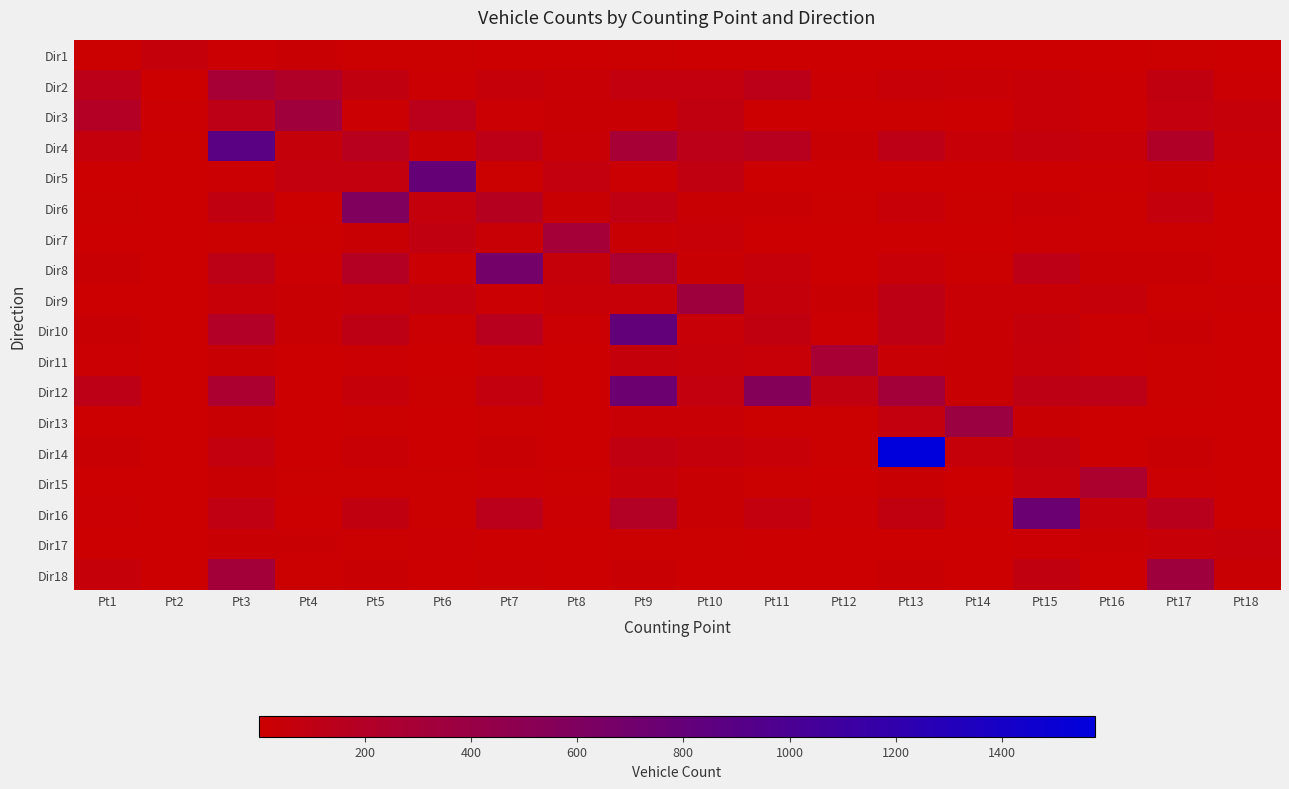

Reading right to left, extract all data points from this chart.

Dir1: Pt18=1	Pt17=12	Pt16=2	Pt15=4	Pt14=1	Pt13=7	Pt12=3	Pt11=4	Pt10=6	Pt9=8	Pt8=5	Pt7=7	Pt6=12	Pt5=8	Pt4=30	Pt3=15	Pt2=62	Pt1=12
Dir2: Pt18=19	Pt17=85	Pt16=18	Pt15=38	Pt14=34	Pt13=42	Pt12=18	Pt11=126	Pt10=74	Pt9=77	Pt8=32	Pt7=49	Pt6=16	Pt5=85	Pt4=215	Pt3=291	Pt2=7	Pt1=127
Dir3: Pt18=50	Pt17=75	Pt16=18	Pt15=38	Pt14=5	Pt13=11	Pt12=4	Pt11=5	Pt10=81	Pt9=29	Pt8=29	Pt7=17	Pt6=142	Pt5=14	Pt4=334	Pt3=114	Pt2=19	Pt1=186
Dir4: Pt18=41	Pt17=210	Pt16=39	Pt15=64	Pt14=39	Pt13=115	Pt12=20	Pt11=158	Pt10=128	Pt9=294	Pt8=35	Pt7=115	Pt6=28	Pt5=157	Pt4=58	Pt3=881	Pt2=9	Pt1=64
Dir5: Pt18=15	Pt17=27	Pt16=14	Pt15=4	Pt14=1	Pt13=4	Pt12=1	Pt11=1	Pt10=90	Pt9=16	Pt8=80	Pt7=9	Pt6=785	Pt5=70	Pt4=78	Pt3=14	Pt2=5	Pt1=2
Dir6: Pt18=3	Pt17=63	Pt16=13	Pt15=32	Pt14=10	Pt13=43	Pt12=9	Pt11=23	Pt10=27	Pt9=96	Pt8=24	Pt7=171	Pt6=66	Pt5=588	Pt4=7	Pt3=89	Pt2=2	Pt1=13
Dir7: Pt18=4	Pt17=11	Pt16=8	Pt15=15	Pt14=2	Pt13=5	Pt12=1	Pt11=3	Pt10=41	Pt9=22	Pt8=302	Pt7=33	Pt6=88	Pt5=21	Pt4=13	Pt3=12	Pt2=1	Pt1=2
Dir8: Pt18=3	Pt17=21	Pt16=20	Pt15=112	Pt14=13	Pt13=40	Pt12=6	Pt11=47	Pt10=30	Pt9=262	Pt8=55	Pt7=681	Pt6=18	Pt5=180	Pt4=15	Pt3=123	Pt2=2	Pt1=28
Dir9: Pt18=16	Pt17=10	Pt16=46	Pt15=35	Pt14=32	Pt13=110	Pt12=21	Pt11=60	Pt10=353	Pt9=44	Pt8=42	Pt7=18	Pt6=79	Pt5=38	Pt4=26	Pt3=44	Pt2=1	Pt1=6
Dir10: Pt18=6	Pt17=26	Pt16=16	Pt15=61	Pt14=21	Pt13=111	Pt12=17	Pt11=84	Pt10=43	Pt9=816	Pt8=19	Pt7=160	Pt6=14	Pt5=111	Pt4=25	Pt3=199	Pt2=3	Pt1=30
Dir11: Pt18=2	Pt17=8	Pt16=14	Pt15=51	Pt14=27	Pt13=37	Pt12=283	Pt11=39	Pt10=48	Pt9=62	Pt8=2	Pt7=15	Pt6=5	Pt5=14	Pt4=3	Pt3=27	Pt2=1	Pt1=17
Dir12: Pt18=6	Pt17=10	Pt16=120	Pt15=111	Pt14=22	Pt13=312	Pt12=86	Pt11=549	Pt10=77	Pt9=744	Pt8=4	Pt7=70	Pt6=8	Pt5=50	Pt4=5	Pt3=249	Pt2=5	Pt1=114
Dir13: Pt18=2	Pt17=2	Pt16=6	Pt15=20	Pt14=381	Pt13=72	Pt12=8	Pt11=11	Pt10=32	Pt9=32	Pt8=3	Pt7=10	Pt6=2	Pt5=12	Pt4=5	Pt3=27	Pt2=2	Pt1=6
Dir14: Pt18=2	Pt17=30	Pt16=7	Pt15=81	Pt14=51	Pt13=1575	Pt12=9	Pt11=44	Pt10=59	Pt9=92	Pt8=3	Pt7=29	Pt6=5	Pt5=32	Pt4=7	Pt3=74	Pt2=4	Pt1=31
Dir15: Pt18=6	Pt17=14	Pt16=244	Pt15=66	Pt14=6	Pt13=24	Pt12=4	Pt11=12	Pt10=20	Pt9=47	Pt8=9	Pt7=19	Pt6=11	Pt5=12	Pt4=9	Pt3=26	Pt2=2	Pt1=4
Dir16: Pt18=3	Pt17=153	Pt16=49	Pt15=756	Pt14=18	Pt13=85	Pt12=15	Pt11=70	Pt10=21	Pt9=195	Pt8=17	Pt7=141	Pt6=8	Pt5=83	Pt4=4	Pt3=98	Pt2=2	Pt1=14
Dir17: Pt18=50	Pt17=38	Pt16=22	Pt15=14	Pt14=1	Pt13=3	Pt12=1	Pt11=1	Pt10=9	Pt9=9	Pt8=4	Pt7=2	Pt6=16	Pt5=8	Pt4=25	Pt3=28	Pt2=1	Pt1=4
Dir18: Pt18=23	Pt17=352	Pt16=6	Pt15=84	Pt14=2	Pt13=29	Pt12=3	Pt11=6	Pt10=4	Pt9=25	Pt8=3	Pt7=16	Pt6=4	Pt5=27	Pt4=11	Pt3=309	Pt2=1	Pt1=45